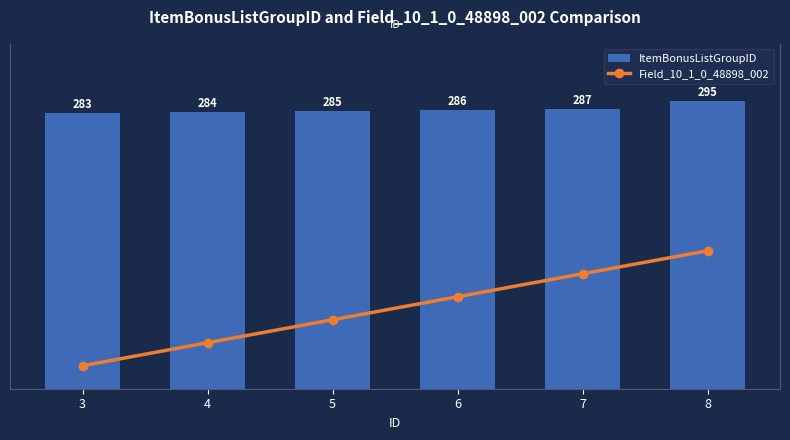

At how many categories does at least one series exceed 109?

6